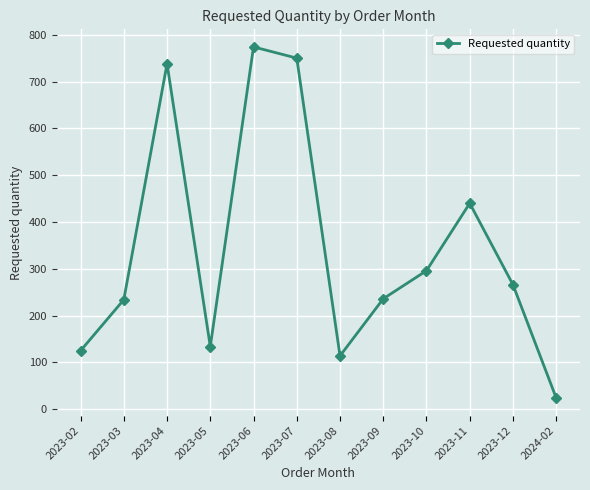

What is the greatest value displayed?

774